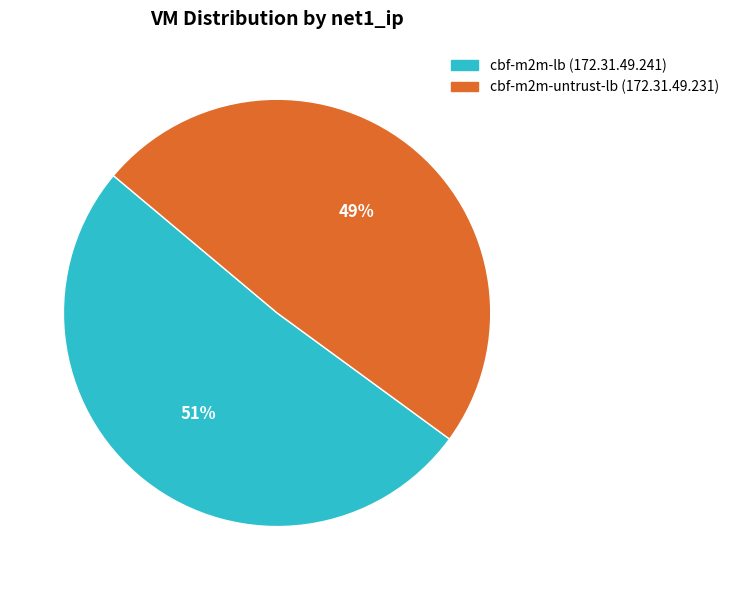

Does cbf-m2m-untrust-lb (172.31.49.231) represent more than half of the total?

No